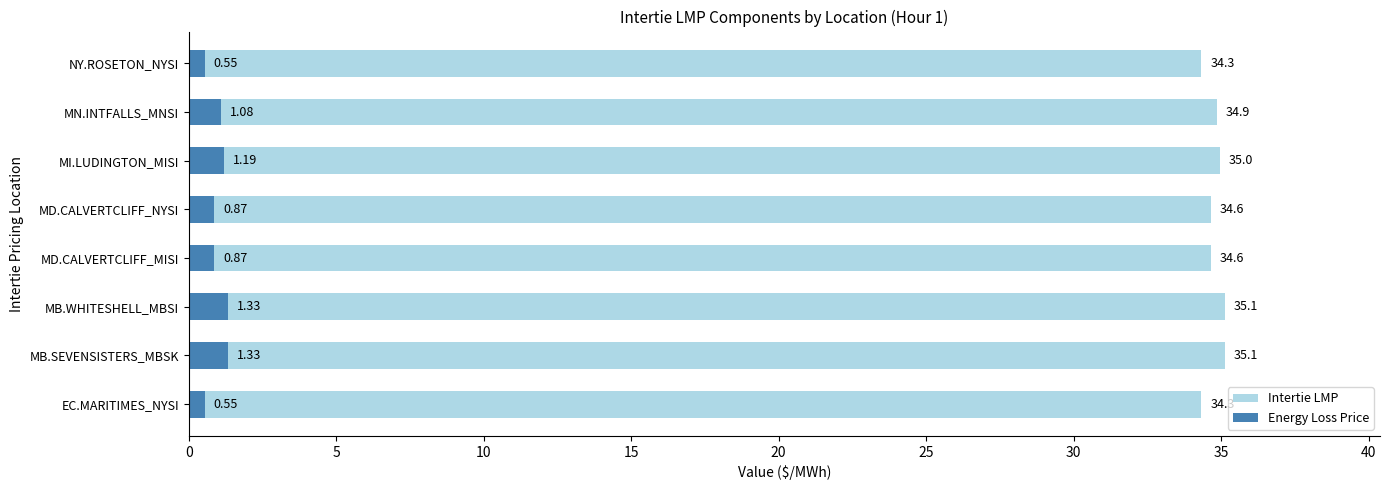

List the series in order of their overall mean, highest first.

Intertie LMP, Energy Loss Price